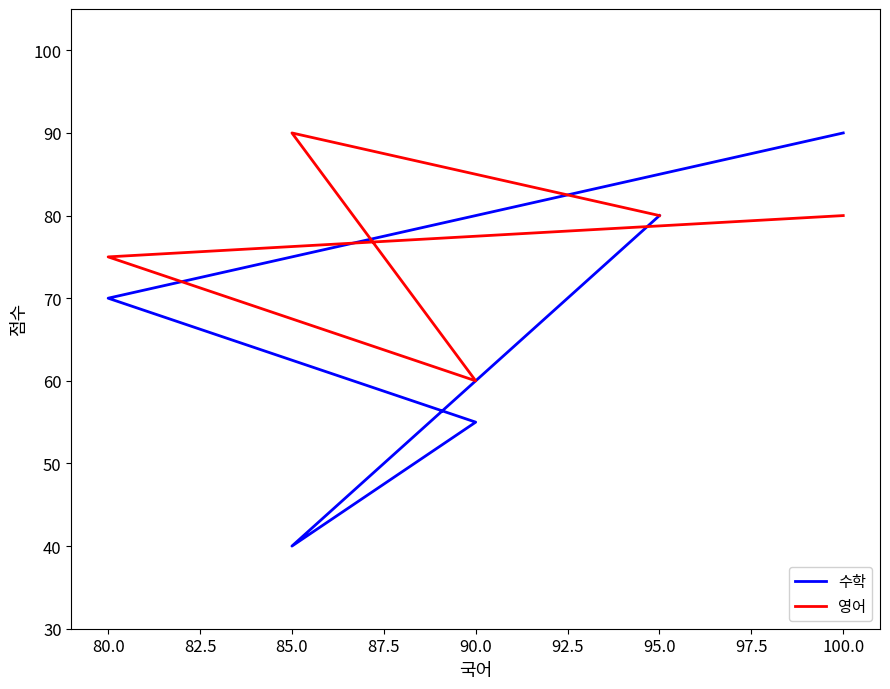

Rank the series by their maximum value, from lowest to highest.

수학, 영어